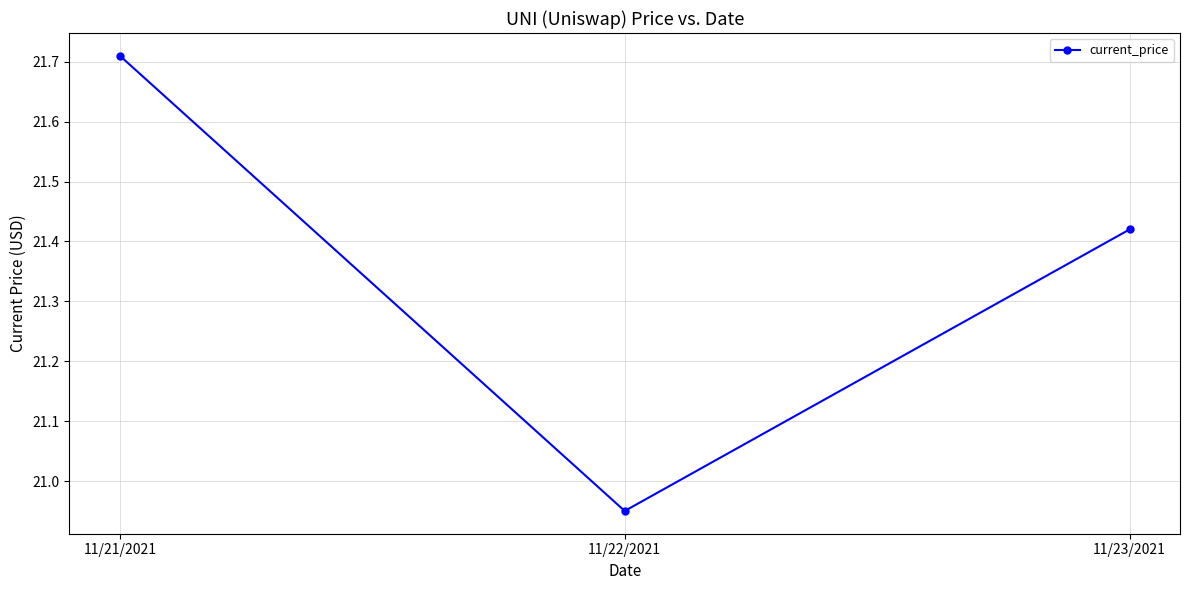

What is the label of the 2nd point from the left?

11/22/2021